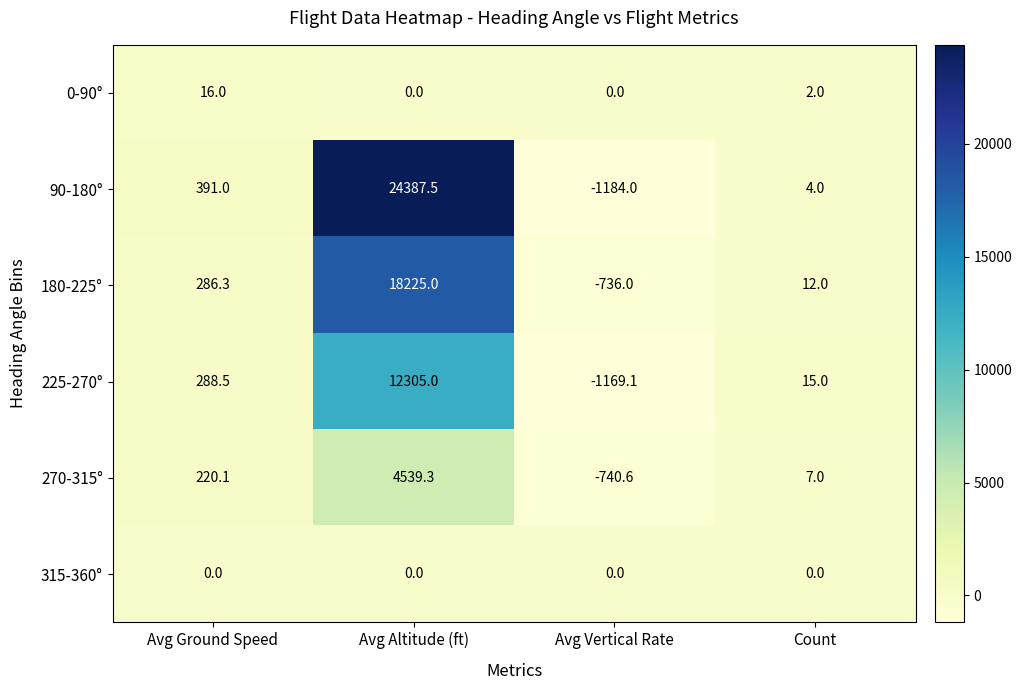

Which label corresponds to the largest value in the chart?

Avg Altitude (ft)